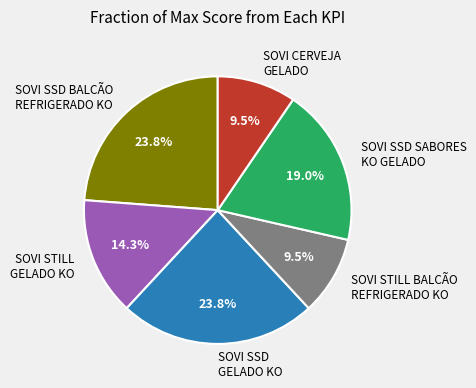

Does any single category account for the majority?

No